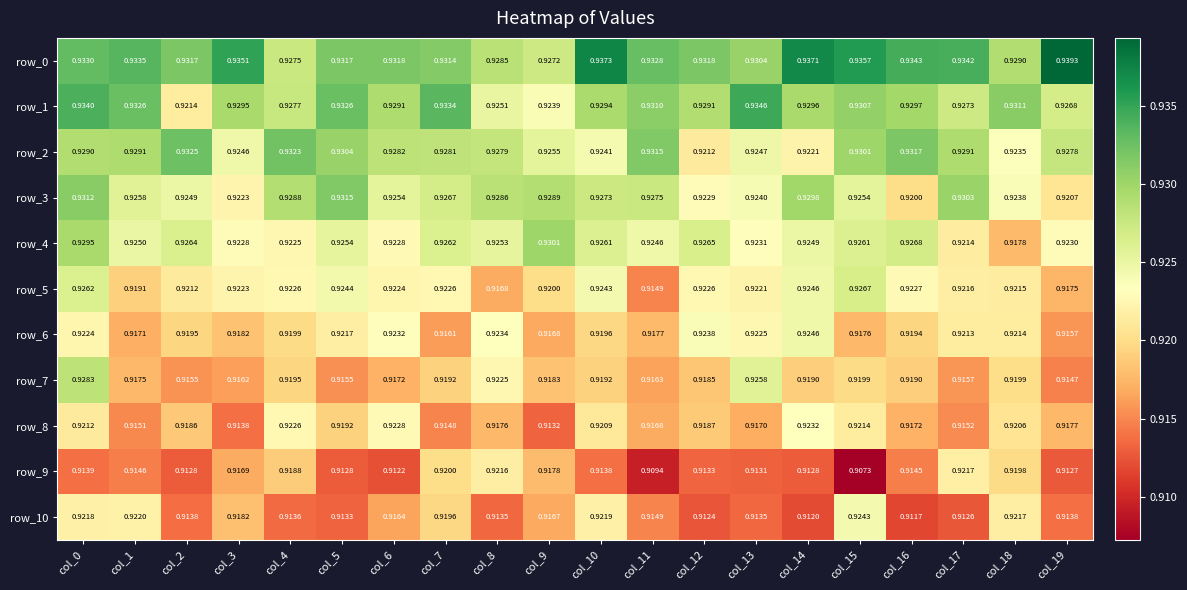

List the labels in order of row_5 value, smallest first.

col_11, col_8, col_19, col_1, col_9, col_2, col_18, col_17, col_13, col_3, col_6, col_7, col_12, col_4, col_16, col_10, col_5, col_14, col_0, col_15